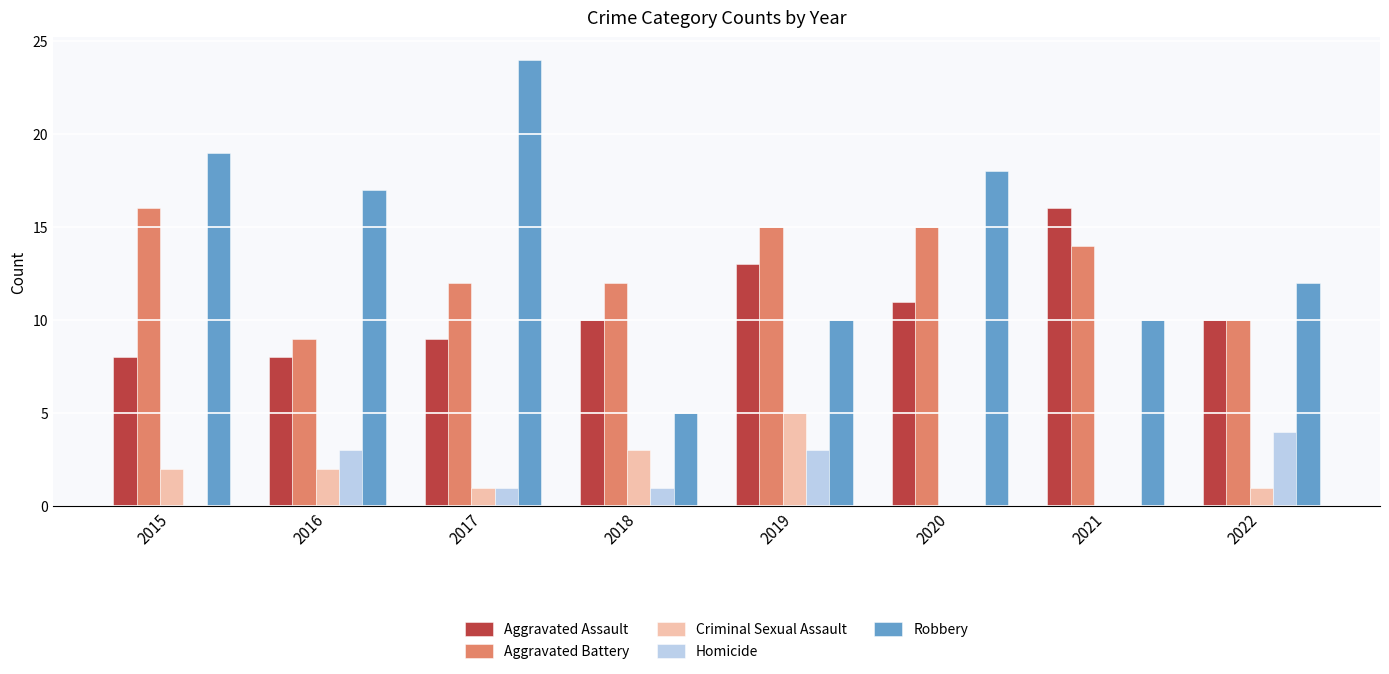

What is the approximate value of Robbery at 2015?

19